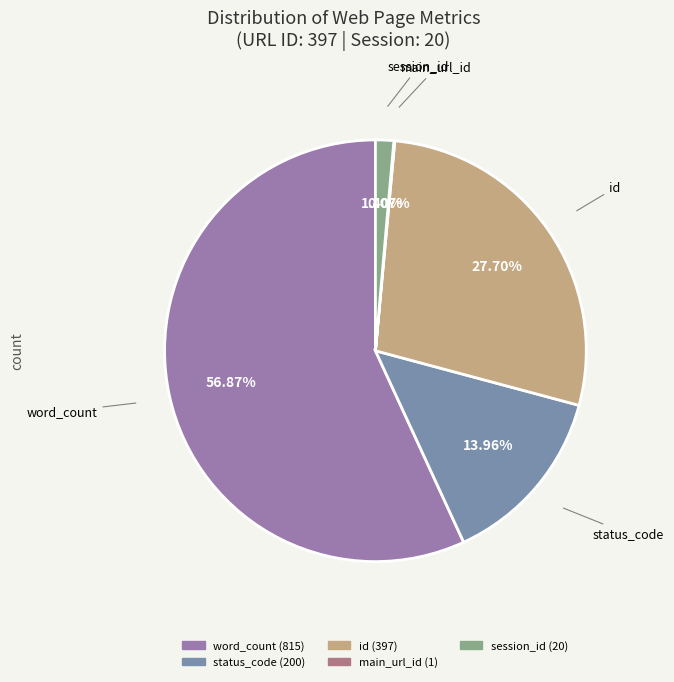

Which category has the biggest portion of the pie?

word_count